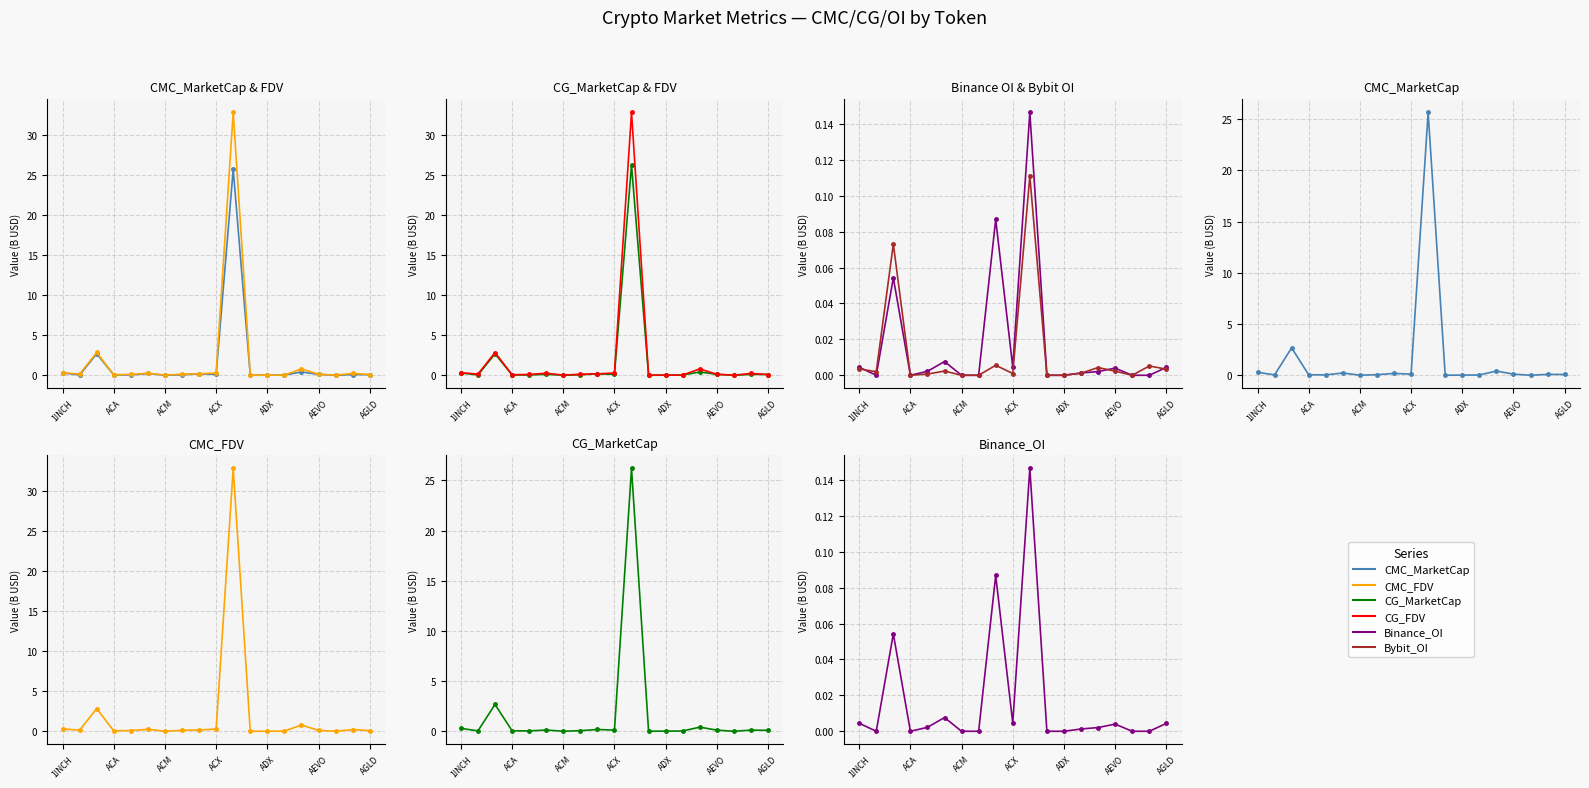

At 17, list the series in order from smallest to largest.

Binance_OI, Bybit_OI, CMC_MarketCap, CG_MarketCap, CG_FDV, CMC_FDV